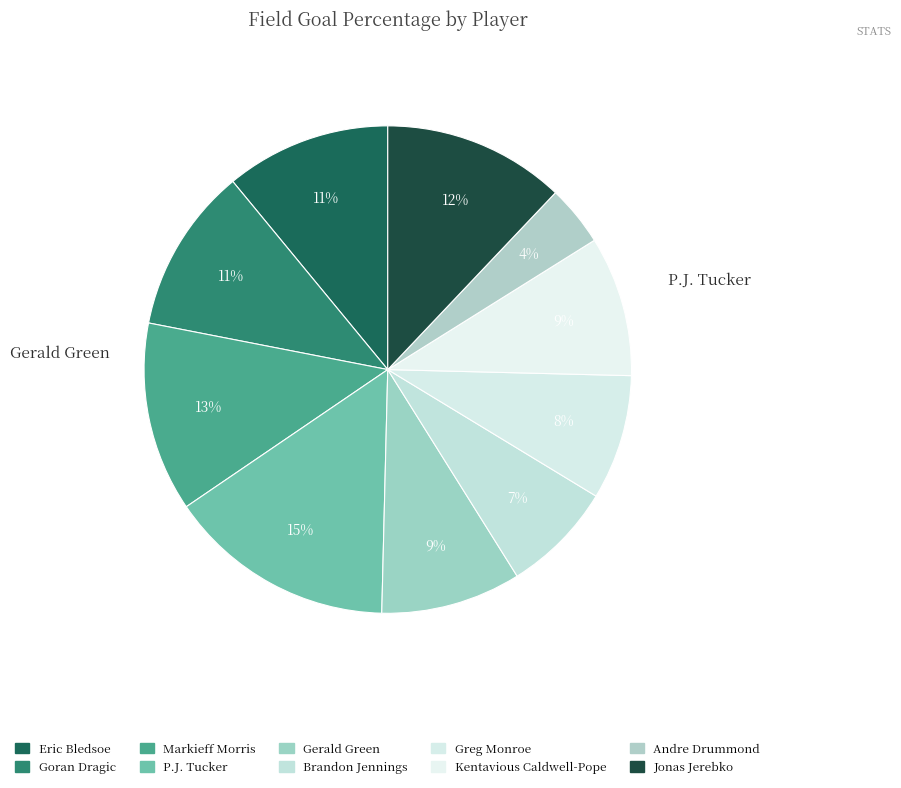

Count the number of slices in the pie.

10